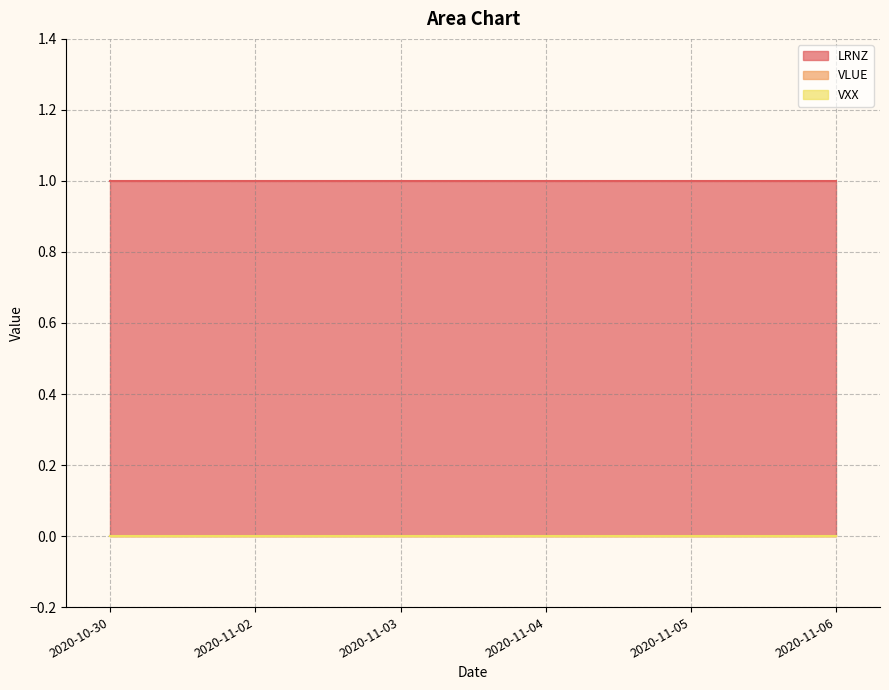

True or false: VXX and LRNZ cross at least once.

False